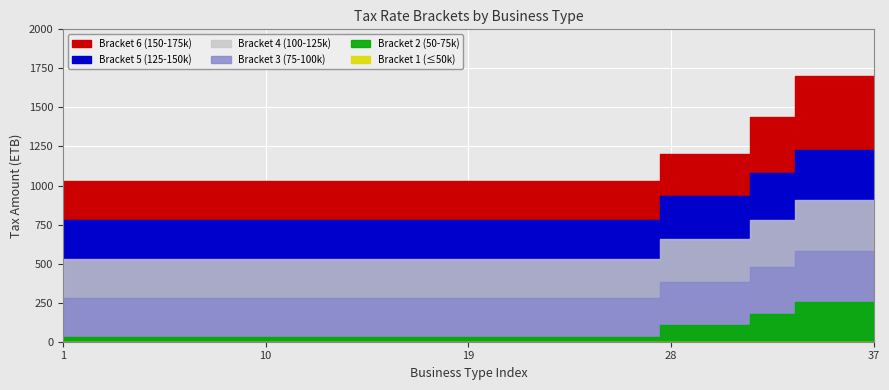

Which label corresponds to the largest value in the chart?

34